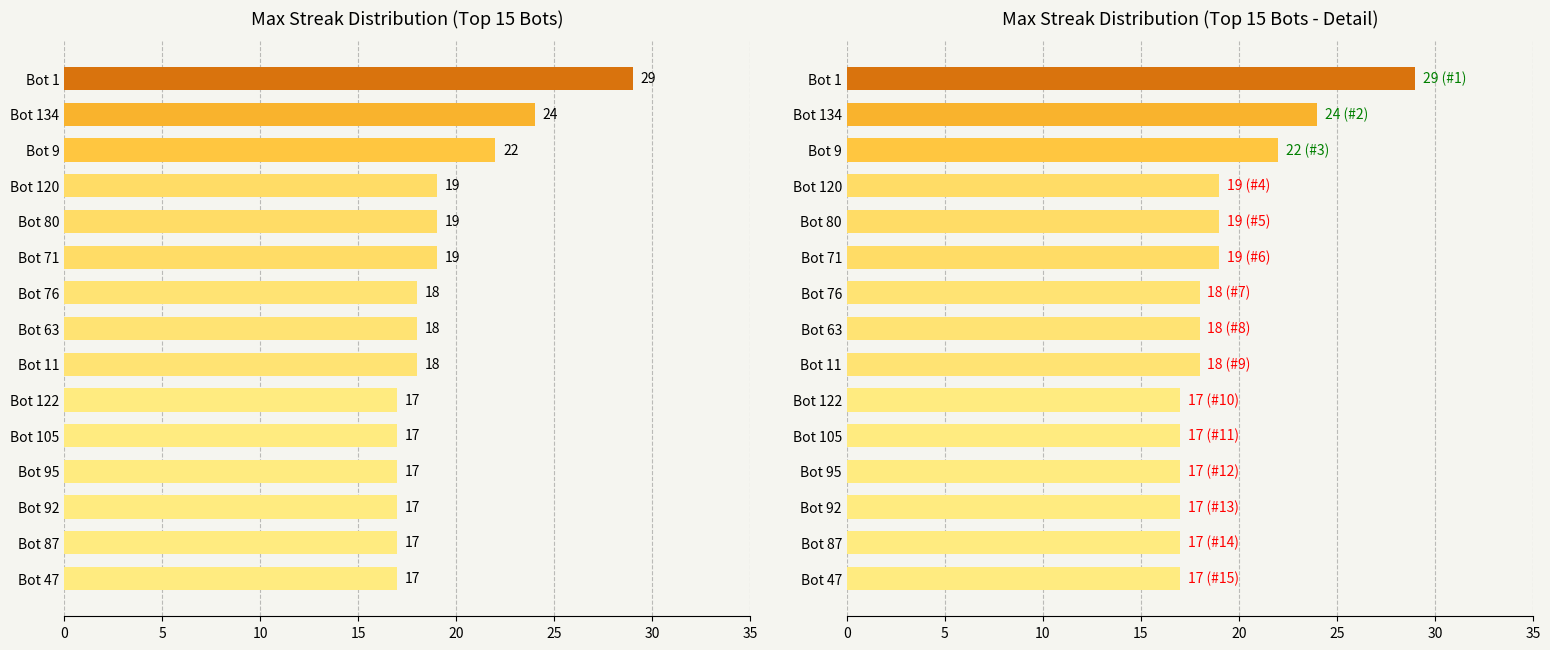

Reading right to left, what are all the values shown in this chart?

17	17	17	17	17	17	18	18	18	19	19	19	22	24	29